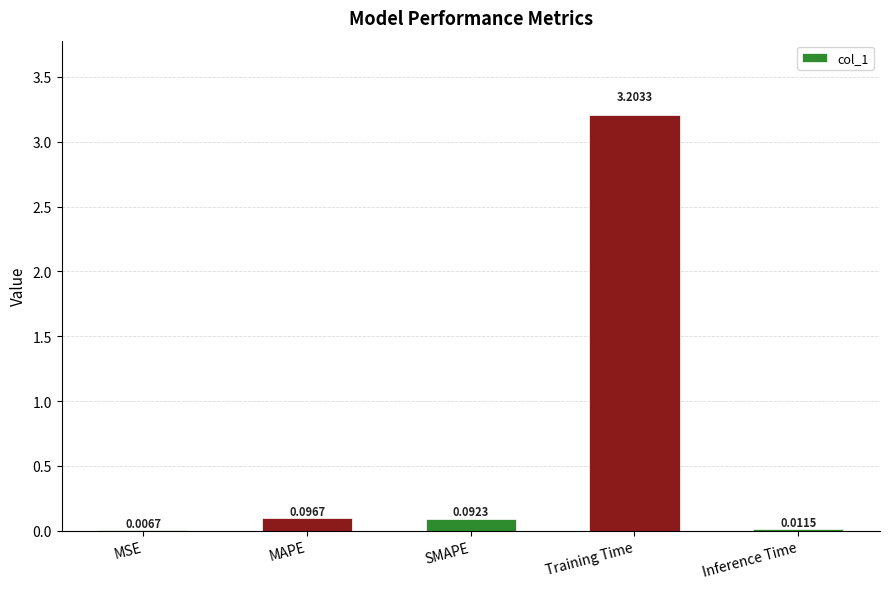

At which label is the value closest to 1?

MAPE